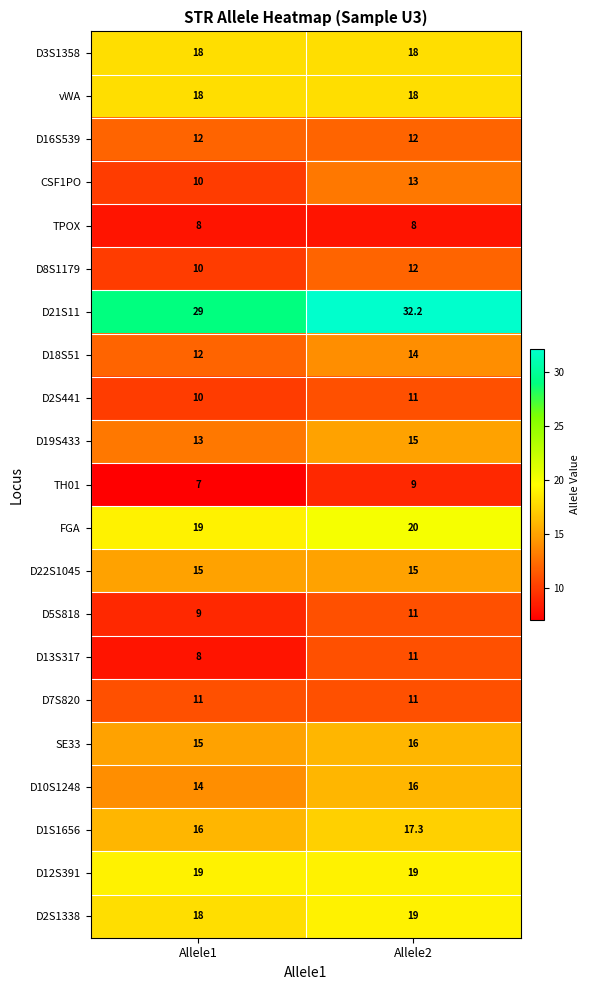

At which category does the chart reach its peak across all series?

Allele2